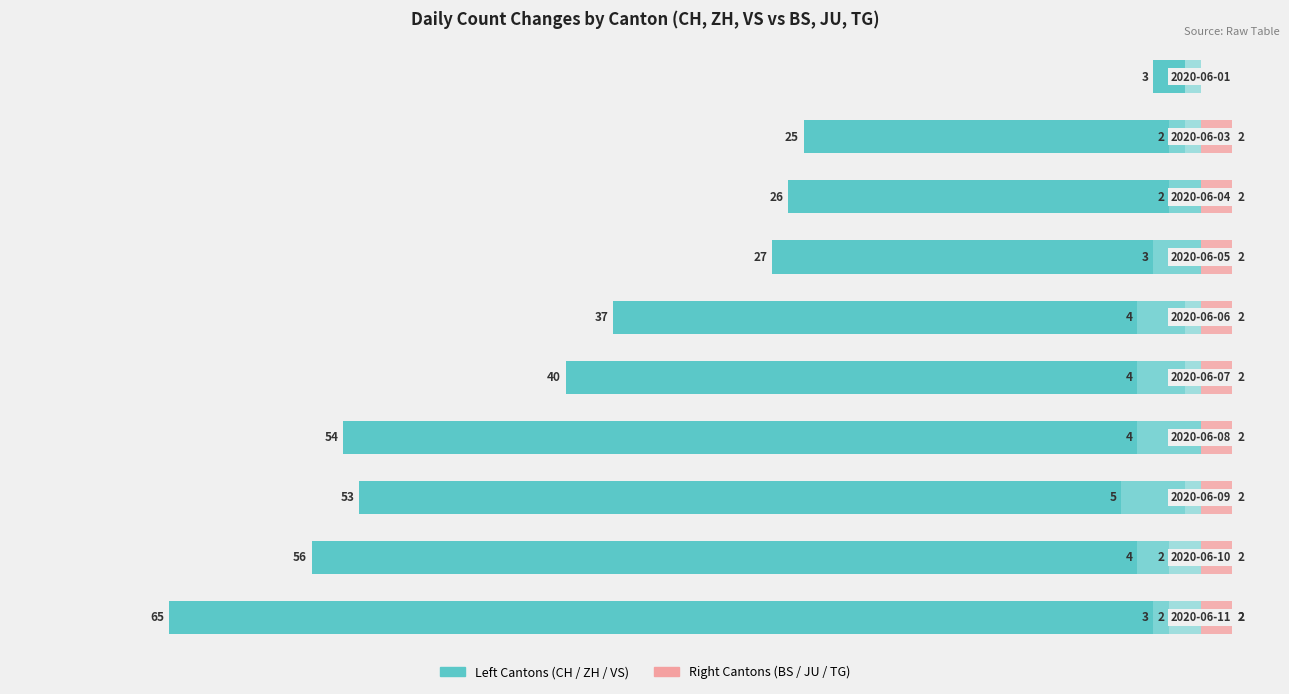

Reading left to right, extract all data points from this chart.

CH: -3.0	-25.0	-26.0	-27.0	-37.0	-40.0	-54.0	-53.0	-56.0	-65.0
ZH: 0.0	-2.0	-2.0	-3.0	-4.0	-4.0	-4.0	-5.0	-4.0	-3.0
VS: -1.0	-1.0	0.0	0.0	-1.0	-1.0	0.0	-1.0	-2.0	-2.0
BS: 0.0	1.0	1.0	1.0	0.0	1.0	1.0	1.0	1.0	2.0
JU: 0.0	2.0	2.0	2.0	2.0	2.0	2.0	2.0	2.0	2.0
TG: 0.6	0.6	0.6	0.6	0.6	0.6	0.6	0.6	0.6	0.6